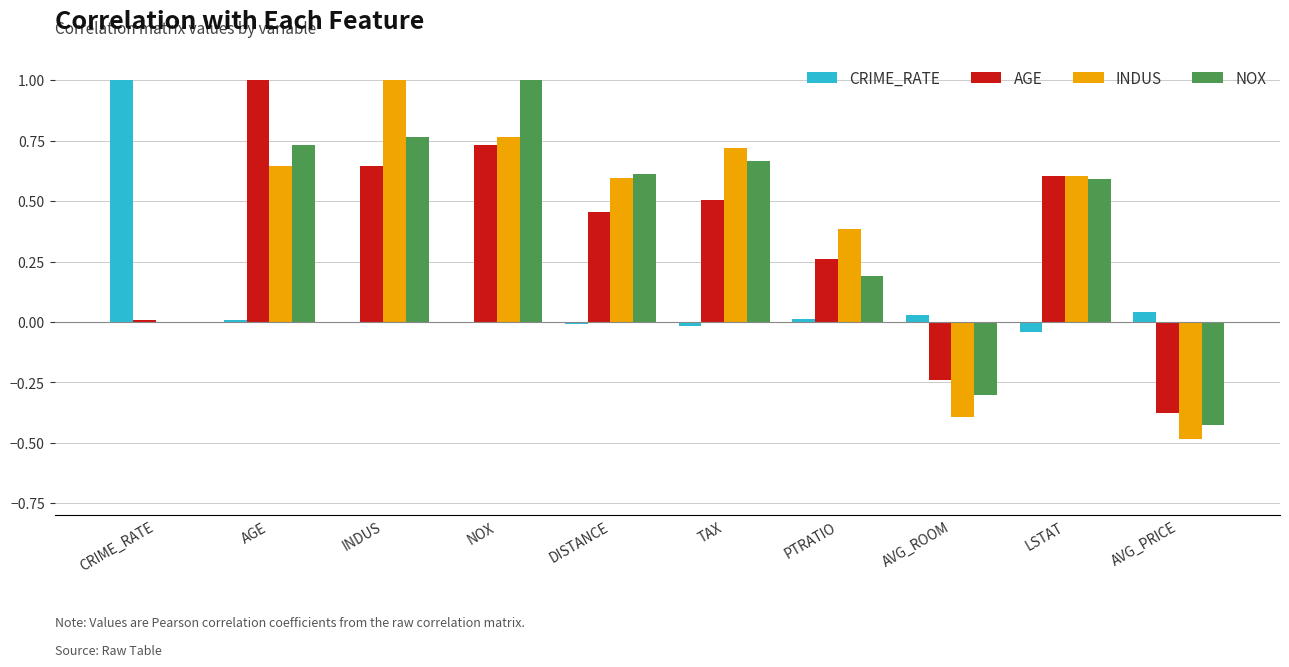

How many distinct data groups are displayed?

4